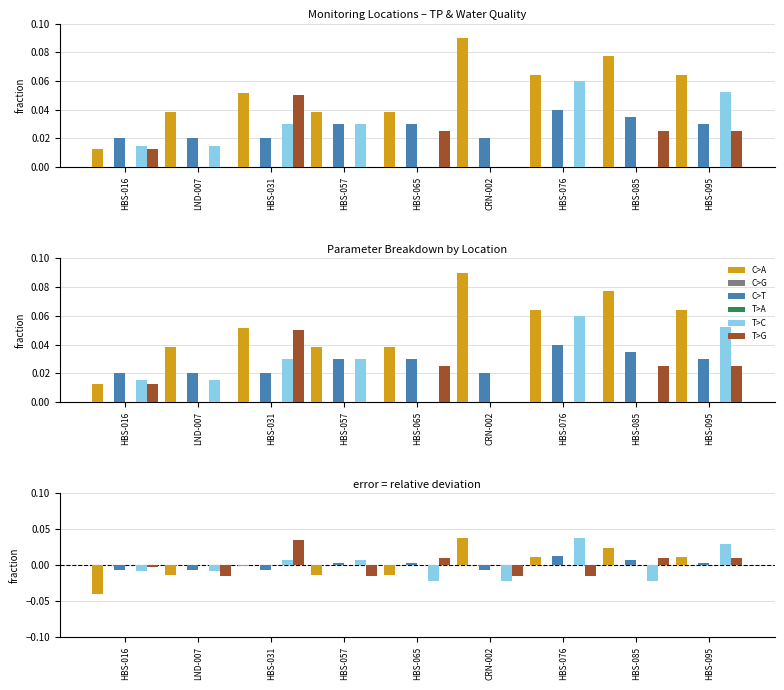

At which label does T>A reach its minimum?

HBS-016